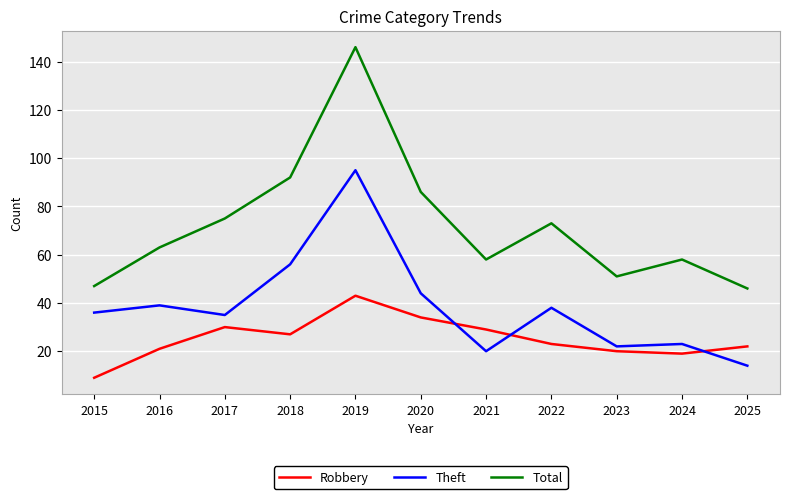

Where is Theft nearest to the value 54?

2018